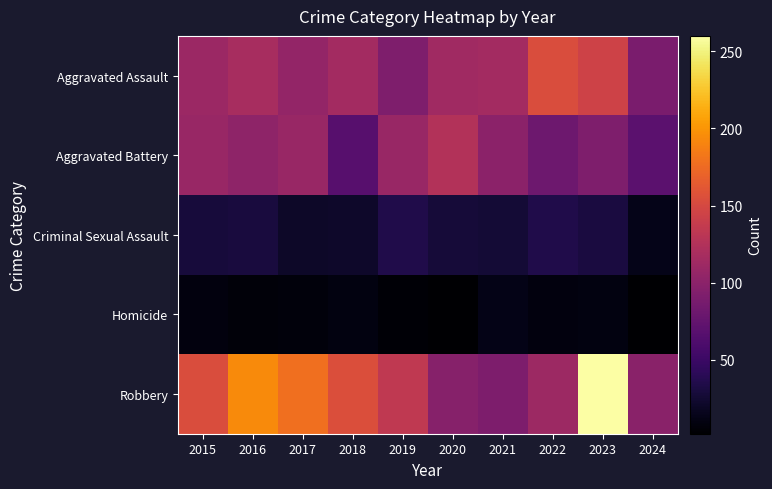

Which series has the largest range (max minus min)?

Robbery